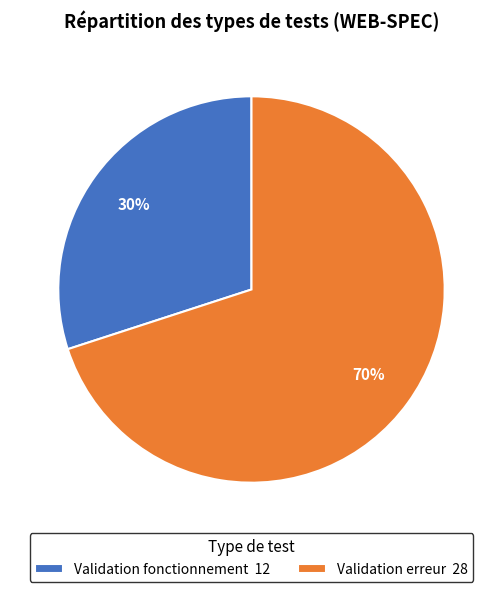

To the nearest percent, what is the combined percentage of Validation erreur and Validation fonctionnement?

100%